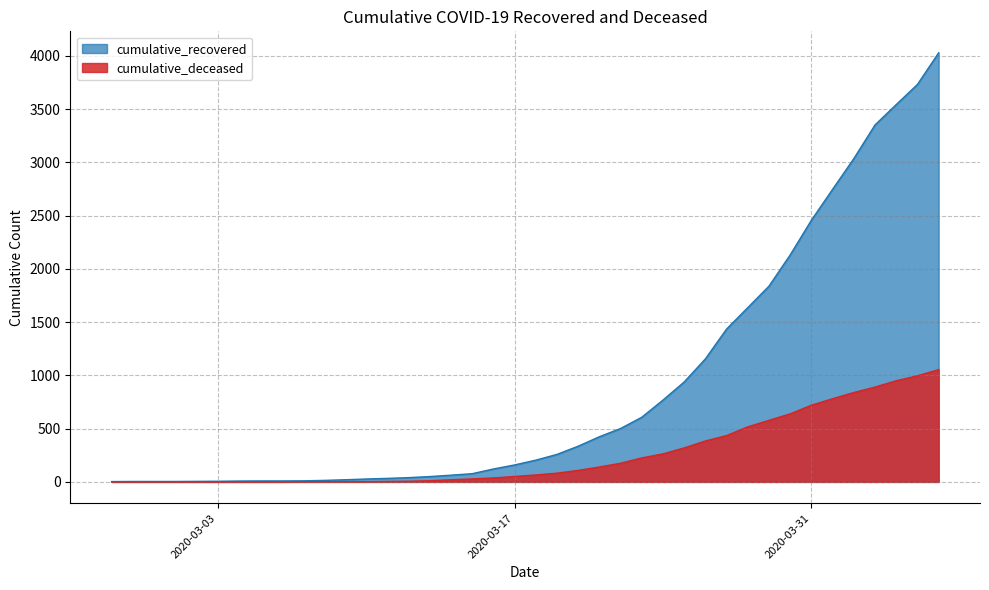

True or false: cumulative_deceased and cumulative_recovered intersect in this chart.

False